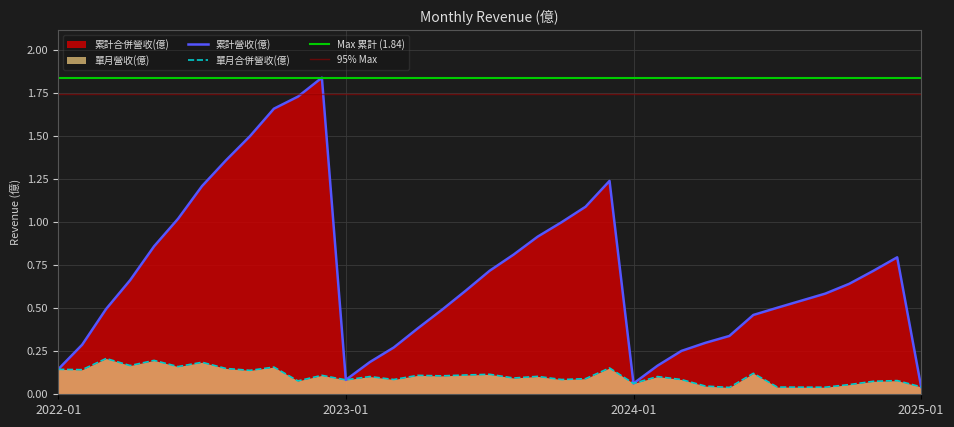

What is the difference between the highest and lowest values at 2022-08?

1.2